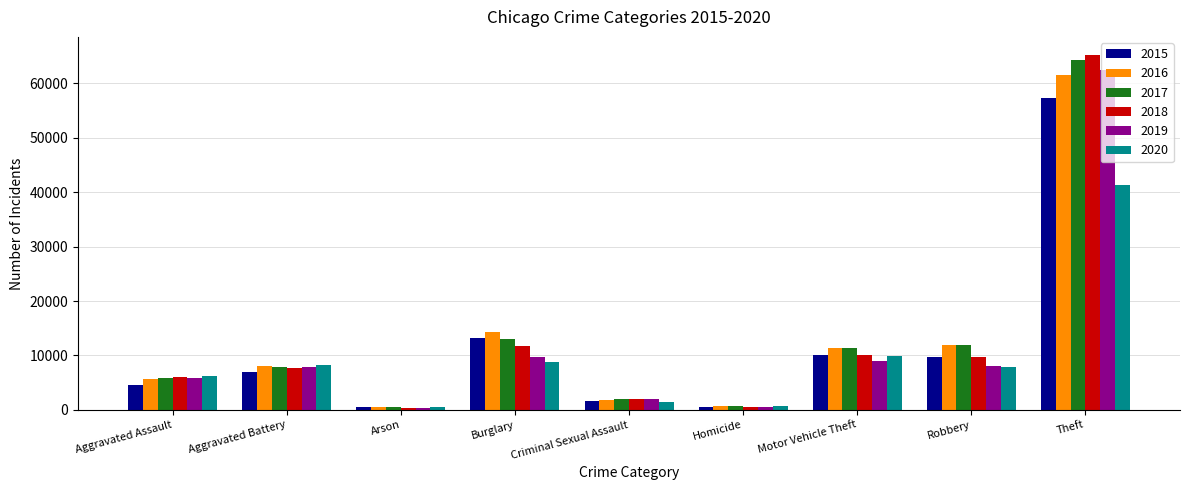

Which series changed the most between Aggravated Assault and Theft?

2018